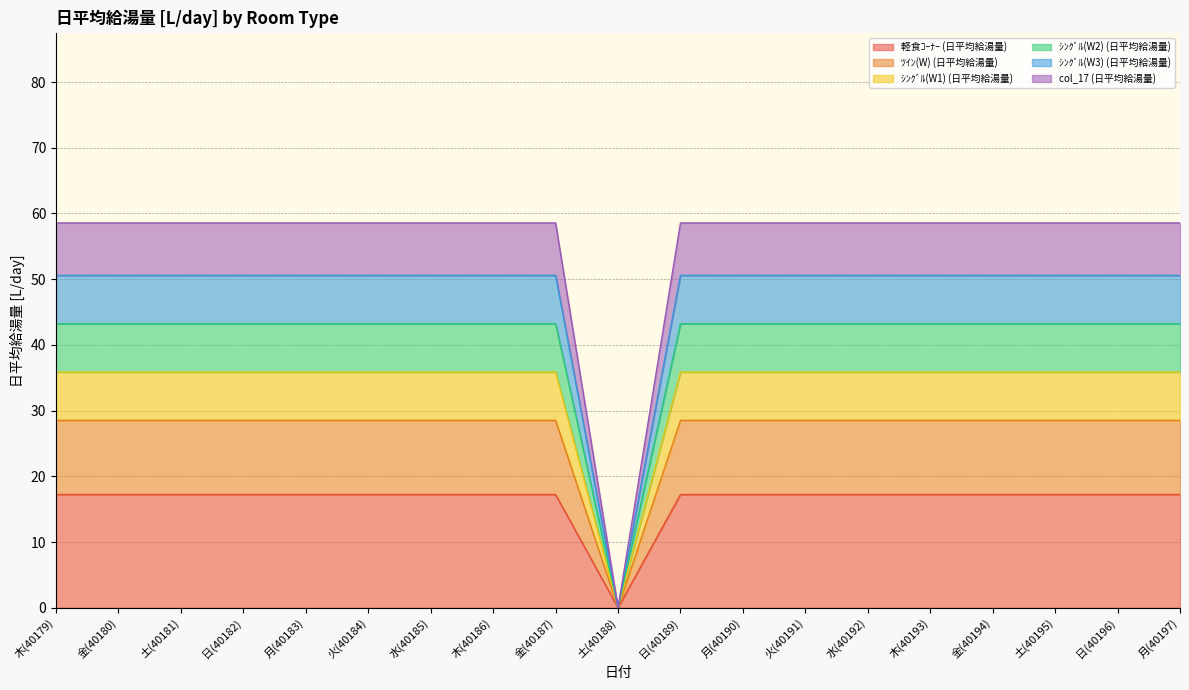

Count the number of categories in the chart.

19